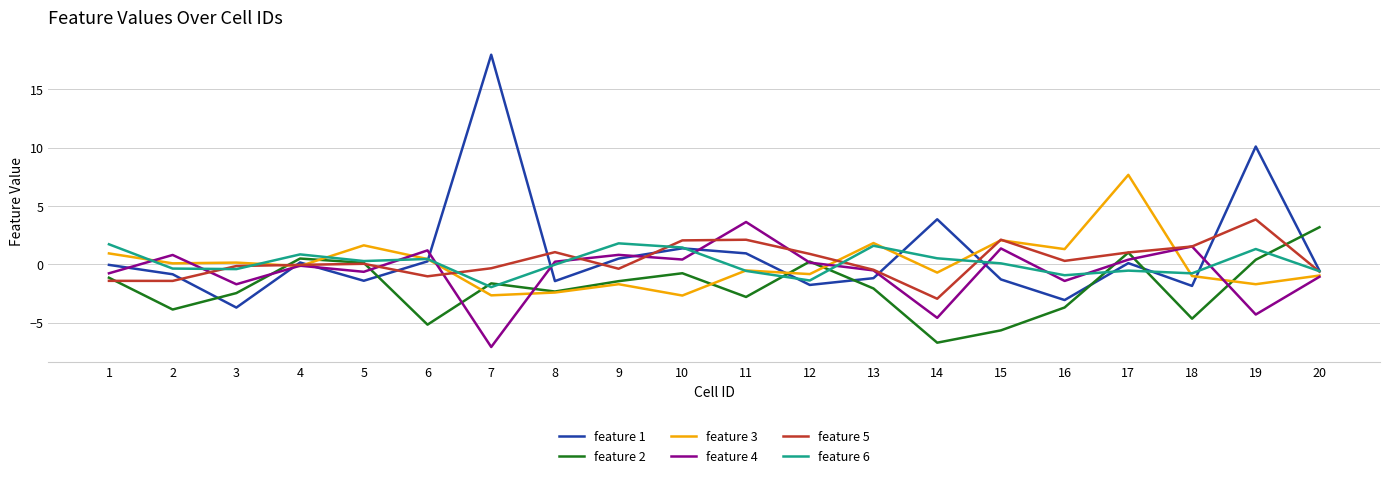

Which series has the largest range (max minus min)?

feature 1